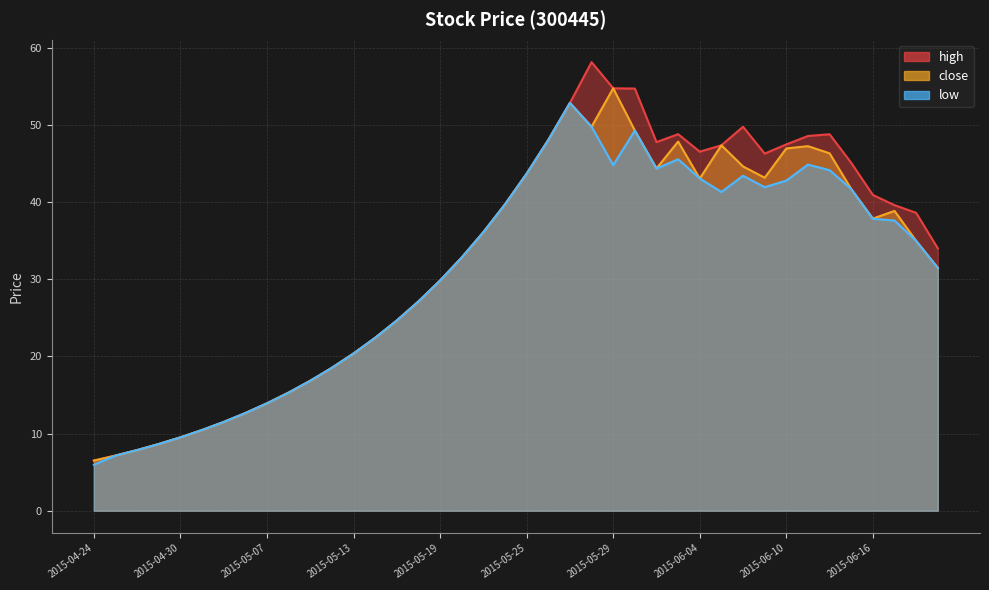

The low series shows 72.5 at 2015-06-11. True or false?

False